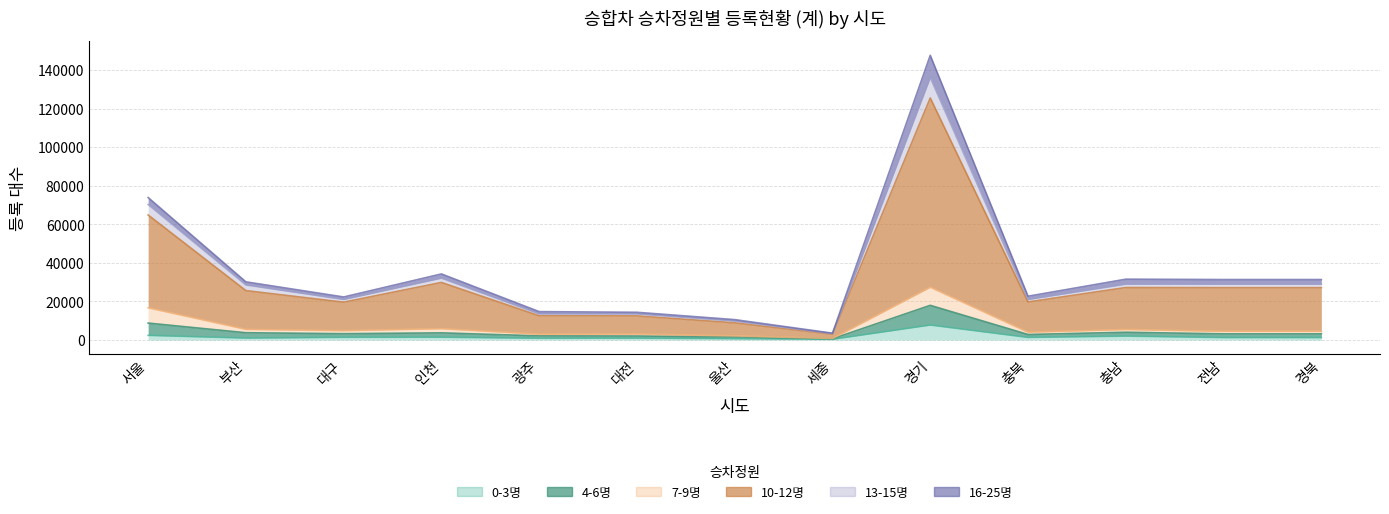

True or false: 0-3명 and 13-15명 intersect in this chart.

False